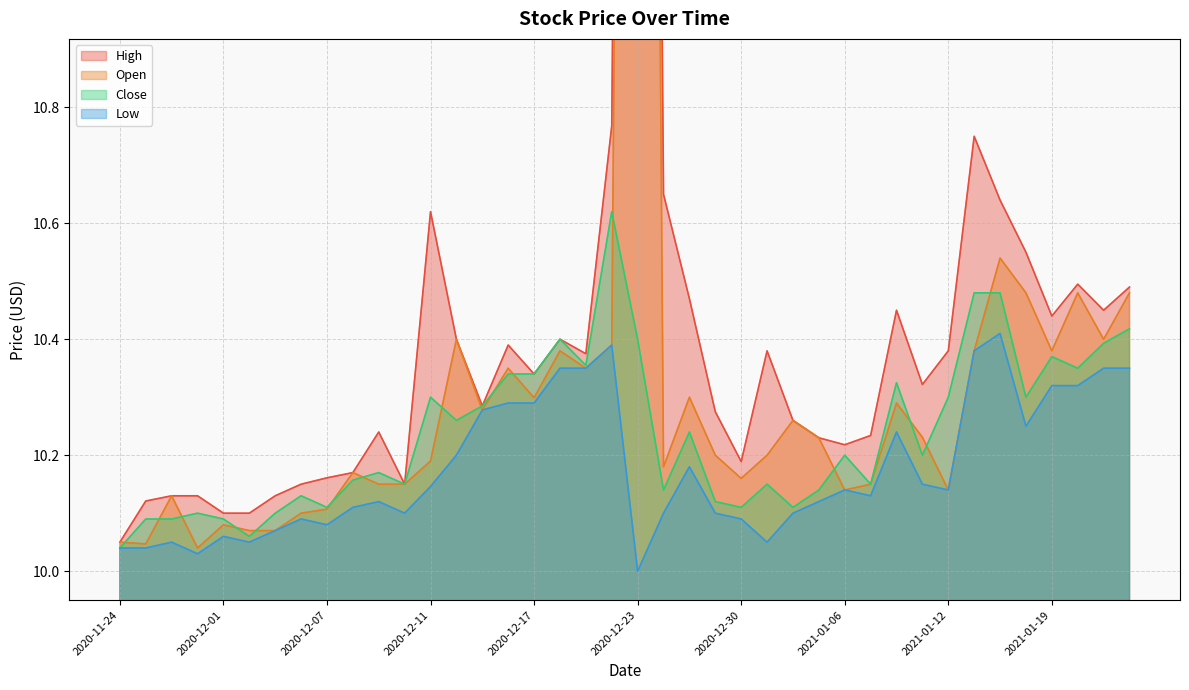

What is the difference between the highest and lowest values at 2020-11-27?

0.1